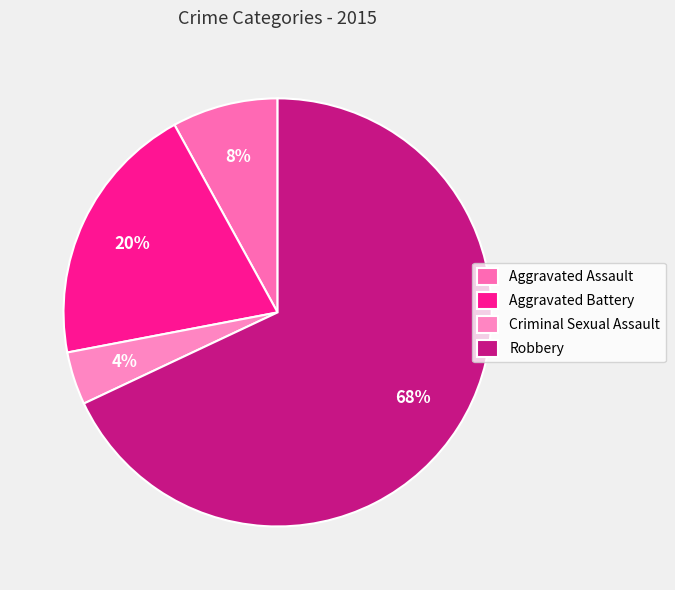

Which slice is the smallest?

Criminal Sexual Assault